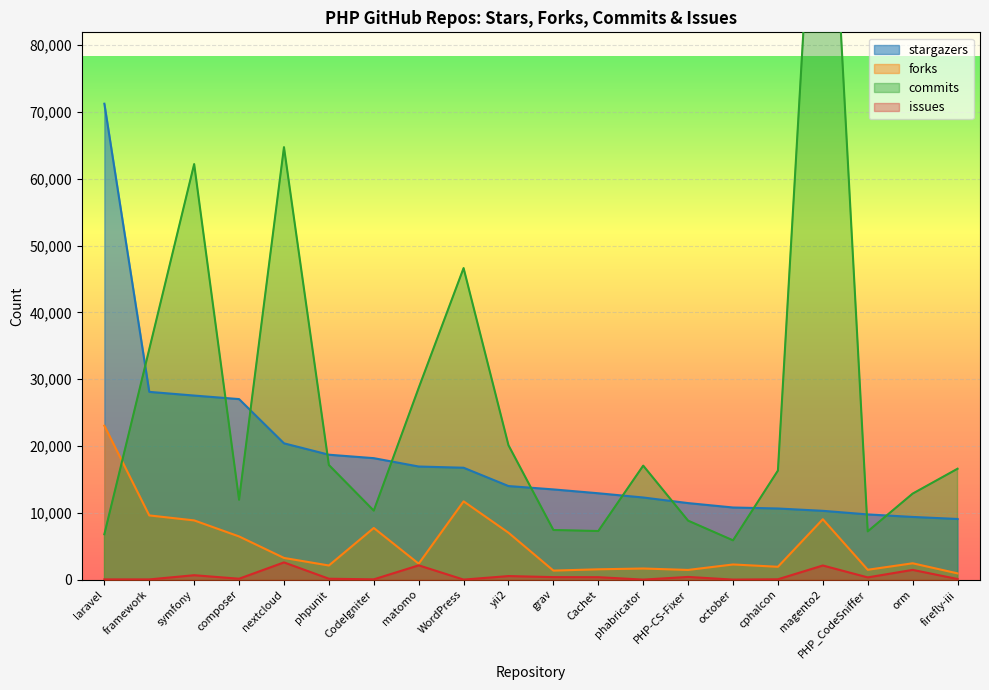

Reading right to left, list all the values displayed in this chart.

stargazers: 9079	9385	9760	10299	10647	10796	11456	12294	12928	13504	14007	16750	16931	18183	18699	20405	27027	27555	28109	71248
forks: 935	2445	1474	9040	1922	2267	1449	1663	1544	1352	7018	11717	2383	7732	2115	3246	6464	8865	9611	23042
commits: 16598	12873	7220	132270	16327	5878	8825	17064	7274	7425	20114	46638	28699	10326	17160	64741	11955	62211	34492	6791
issues: 91	1458	333	2115	50	0	401	1	363	374	532	2	2138	39	133	2578	134	659	31	32